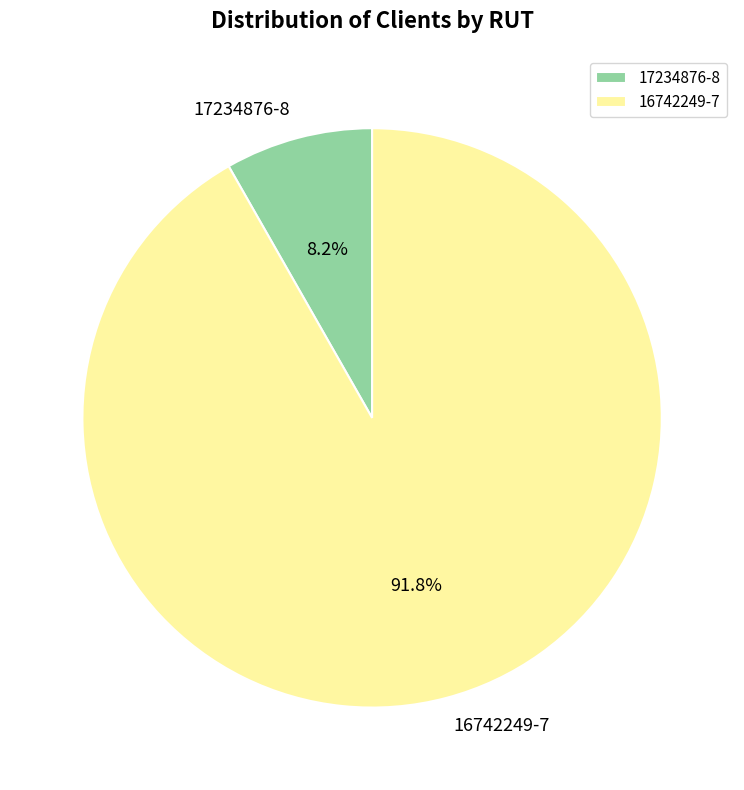

What percentage is the 17234876-8 slice, to the nearest percent?

8%